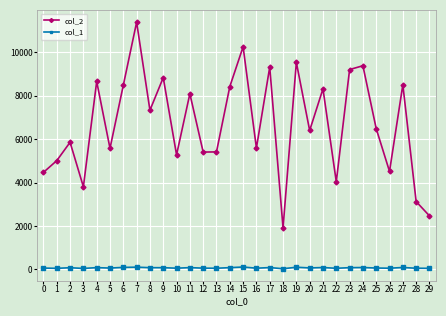

How many data points in col_1 are less than 71?

15